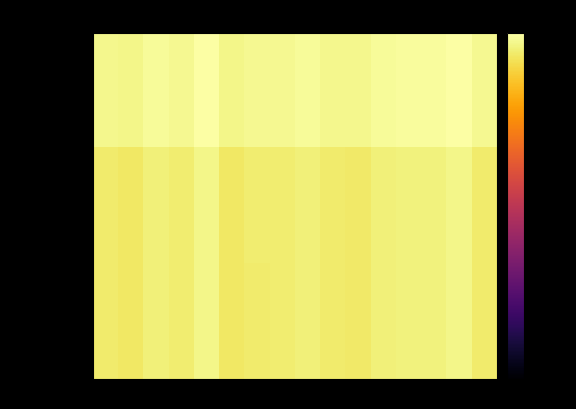

Reading right to left, what are all the values shown in this chart?

alpha_max_vals: 15=-1.8	14=0.0	13=-0.7	12=-0.8	11=-1.0	10=-2.0	9=-2.0	8=-1.1	7=-1.6	6=-1.7	5=-2.5	4=-0.1	3=-1.6	2=-1.2	1=-2.4	0=-1.9
alpha_r_vals: 15=-4.4	14=-2.2	13=-3.2	12=-3.3	11=-3.5	10=-4.8	9=-4.6	8=-3.6	7=-4.3	6=-4.4	5=-5.3	4=-2.3	3=-4.3	2=-3.7	1=-5.2	0=-4.6
alpha_m_vals: 15=-4.4	14=-2.2	13=-3.2	12=-3.3	11=-3.5	10=-4.8	9=-4.7	8=-3.6	7=-4.2	6=-4.4	5=-5.3	4=-2.3	3=-4.3	2=-3.7	1=-5.2	0=-4.6